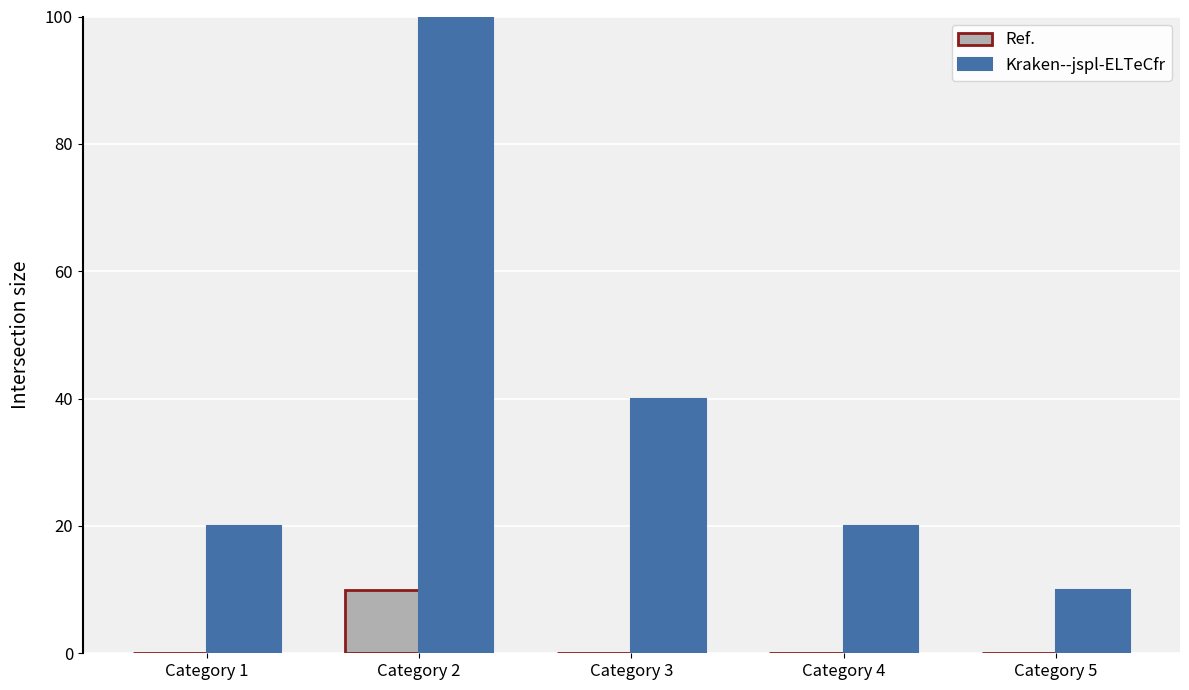

Reading left to right, list all the values displayed in this chart.

Ref.: Category 1=0	Category 2=10	Category 3=0	Category 4=0	Category 5=0
Kraken--jspl-ELTeCfr: Category 1=20	Category 2=100	Category 3=40	Category 4=20	Category 5=10